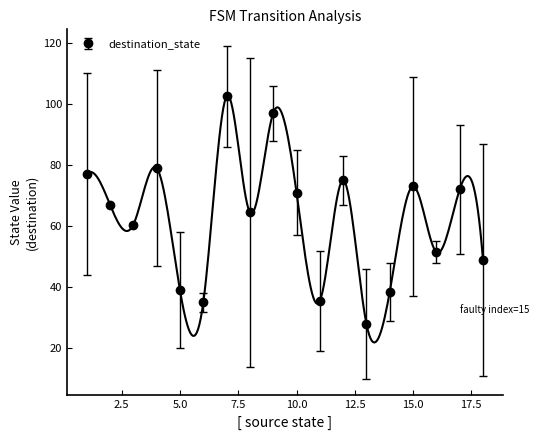

True or false: destination_state has a value of 39.0 at 5.0.

True